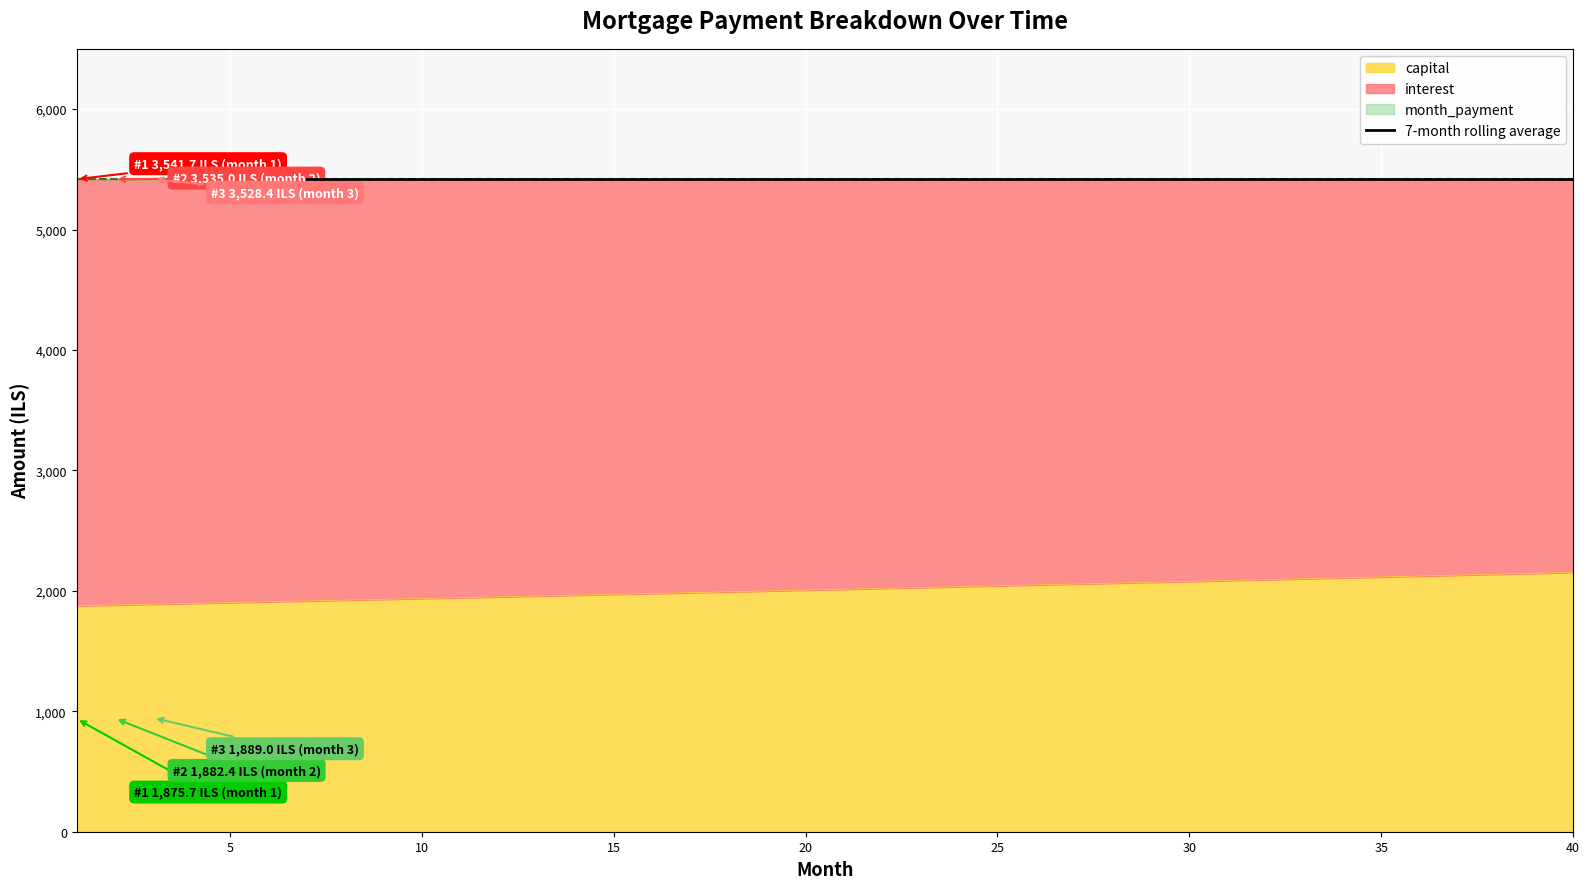

List the labels in order of interest value, largest first.

1, 2, 3, 4, 5, 6, 7, 8, 9, 10, 11, 12, 13, 14, 15, 16, 17, 18, 19, 20, 21, 22, 23, 24, 25, 26, 27, 28, 29, 30, 31, 32, 33, 34, 35, 36, 37, 38, 39, 40